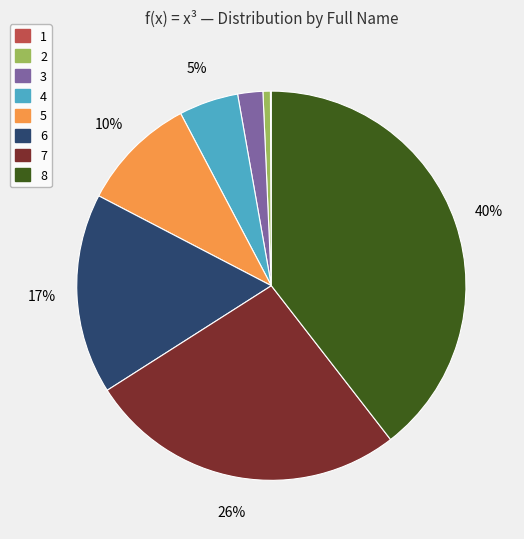

Is there a majority slice in this chart?

No